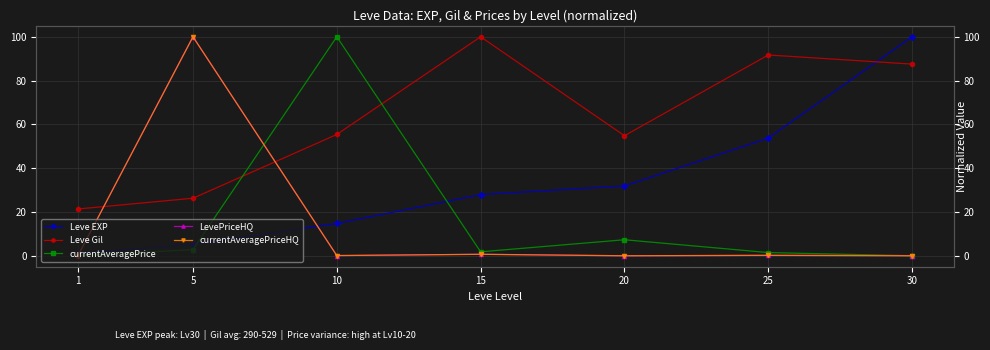

What is the sum of the currentAveragePriceHQ values at 1 and 5?

100.0